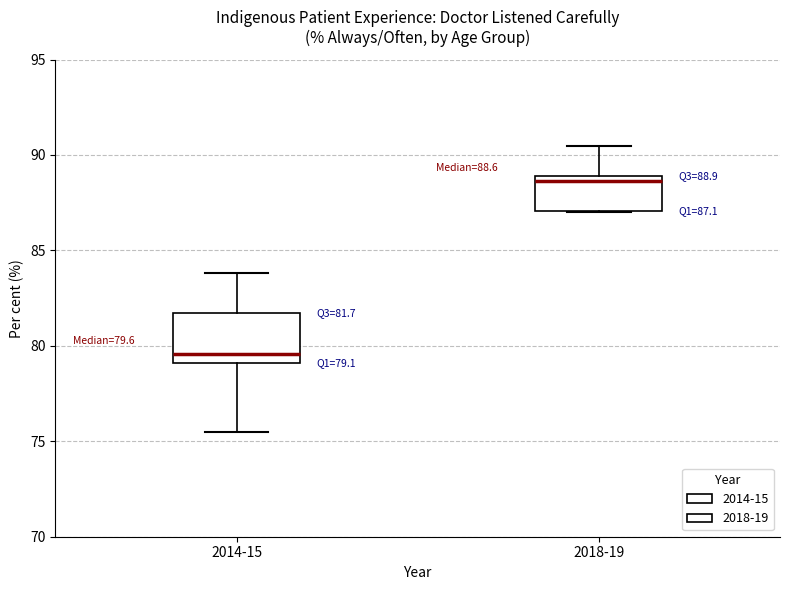

Which box is the tallest, from its lower edge to its upper edge?

2014-15